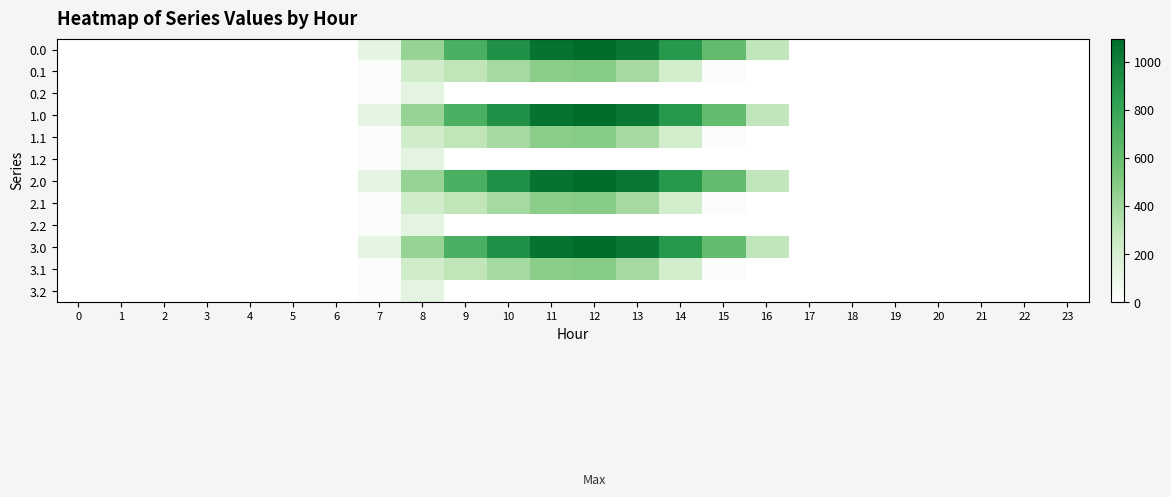

At which category is the sum across all series the highest?

12